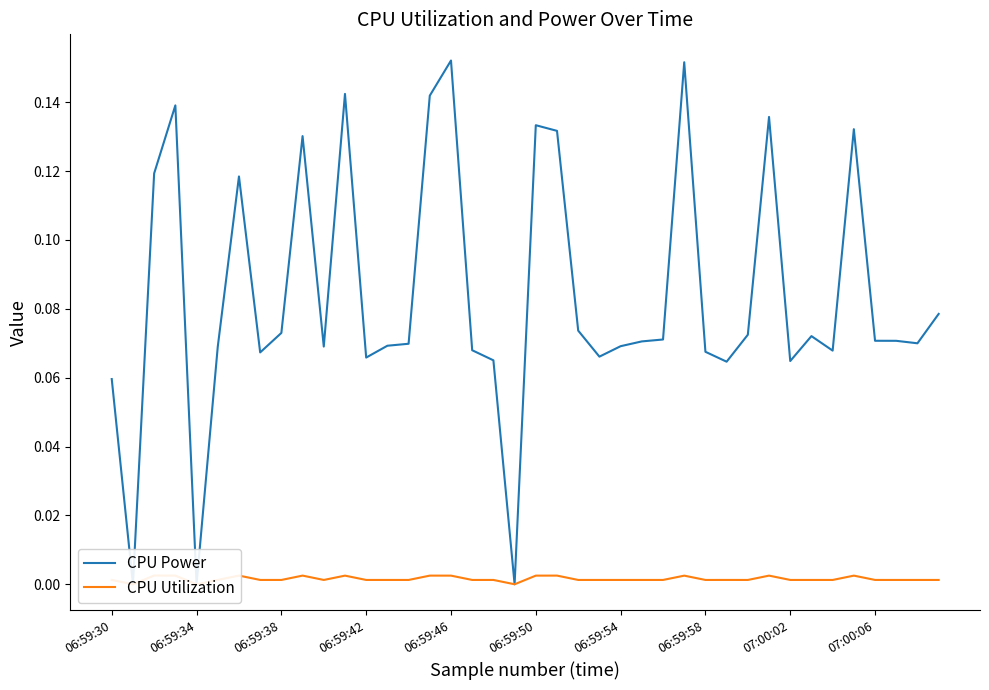

At how many categories does at least one series exceed 0?

37